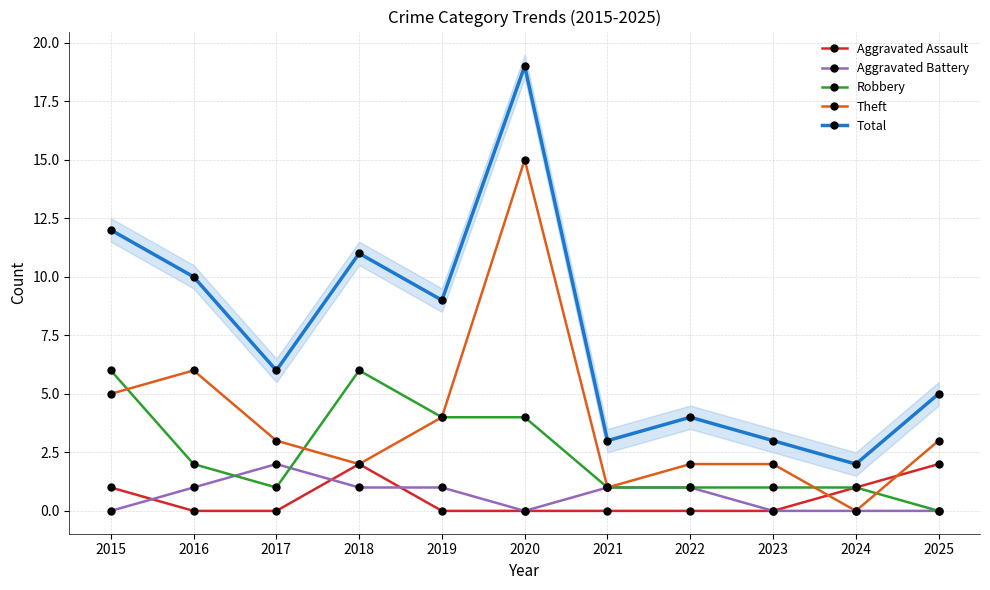

Is it true that Theft equals 3 at 2023?

False